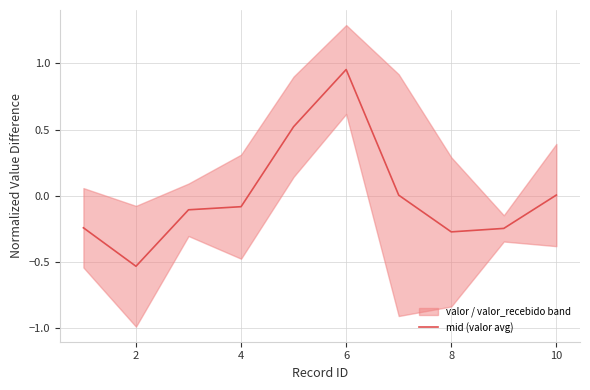

How many values are below 0?

6